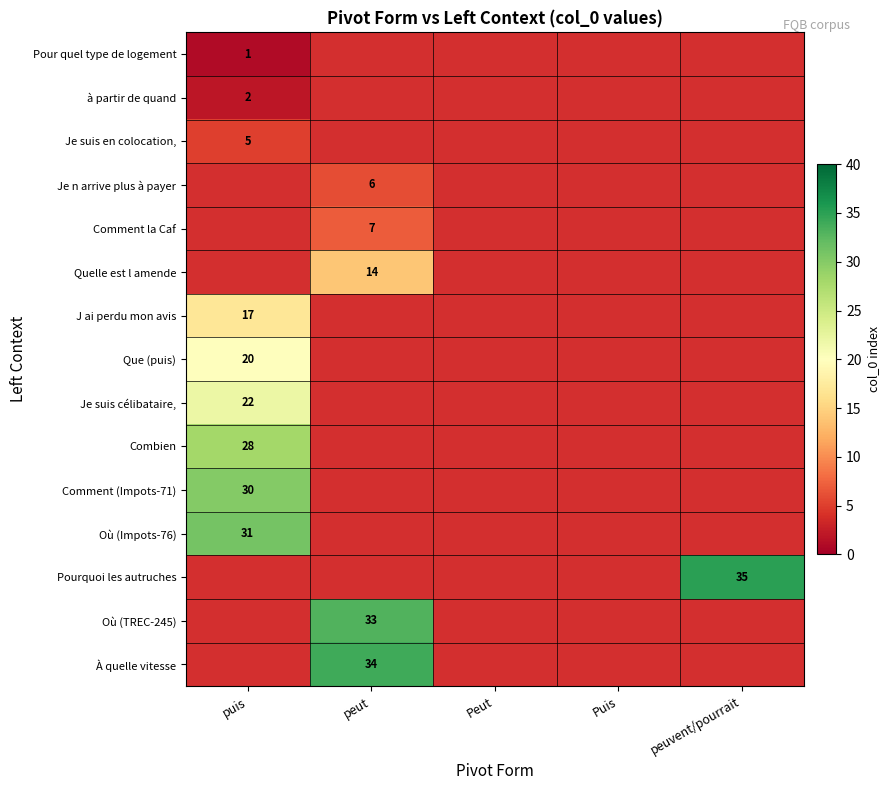

The À quelle vitesse series shows 34 at peut. True or false?

True